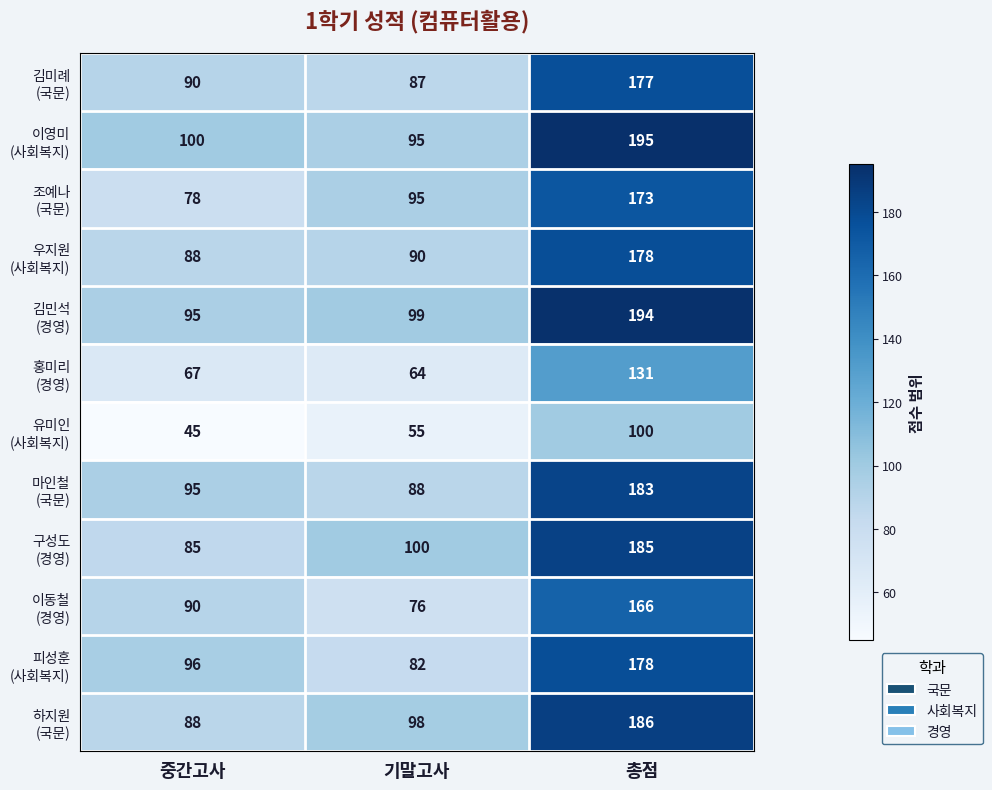

Which label corresponds to the smallest value in the chart?

중간고사